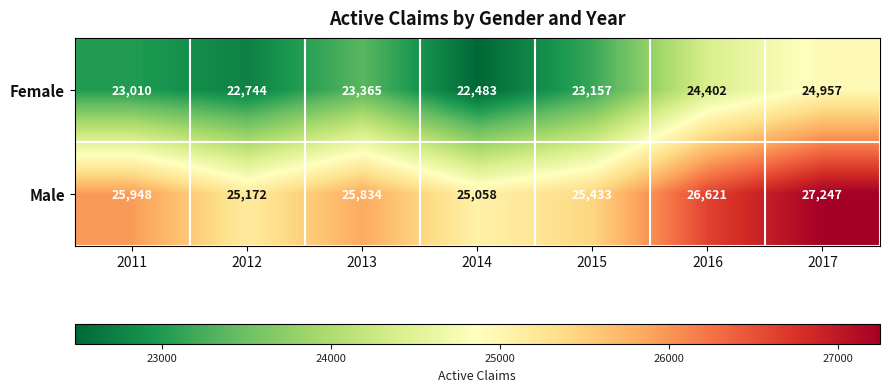

What is the sum of the Female values at 2016 and 2014?

46885